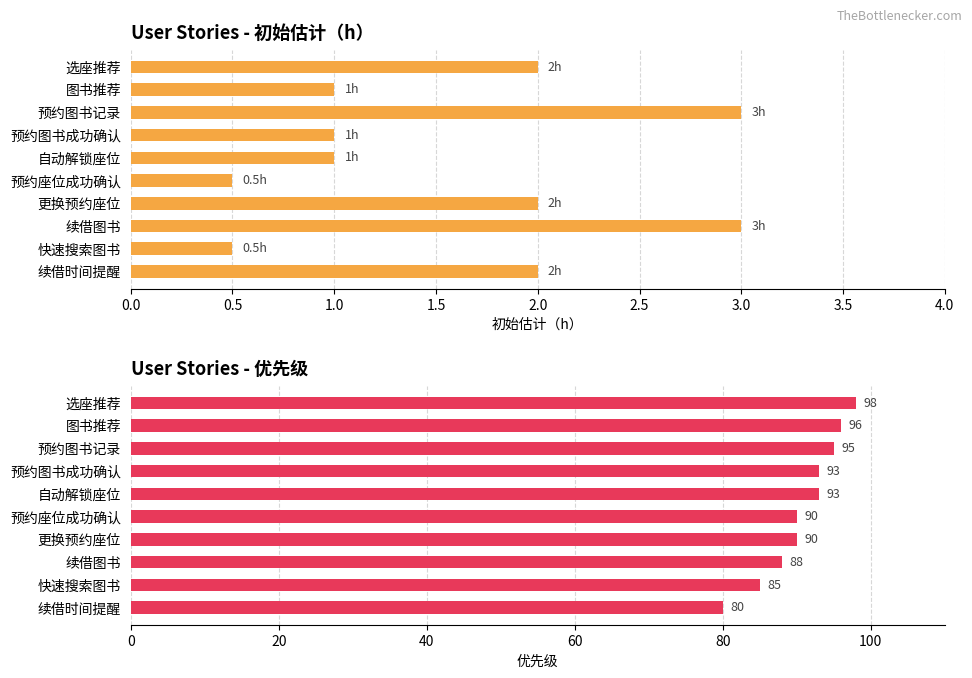

True or false: 初始估计（h） has a value of 1.1 at 选座推荐.

False